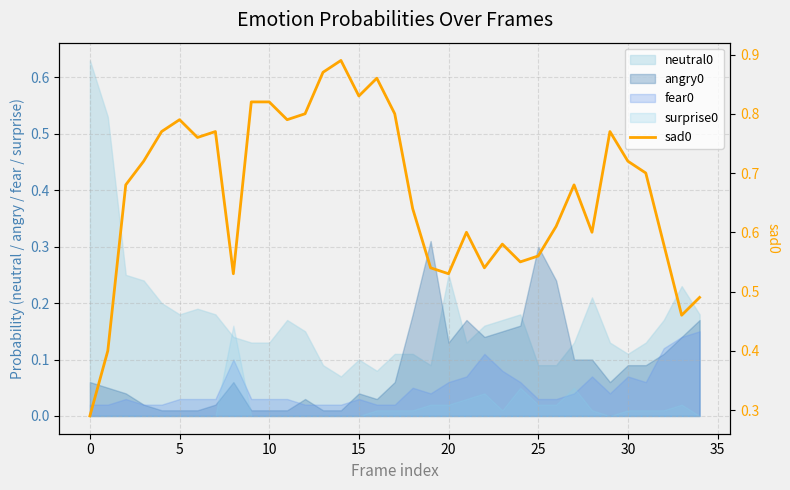

What is the change in value from 10 to 15?

+0.1